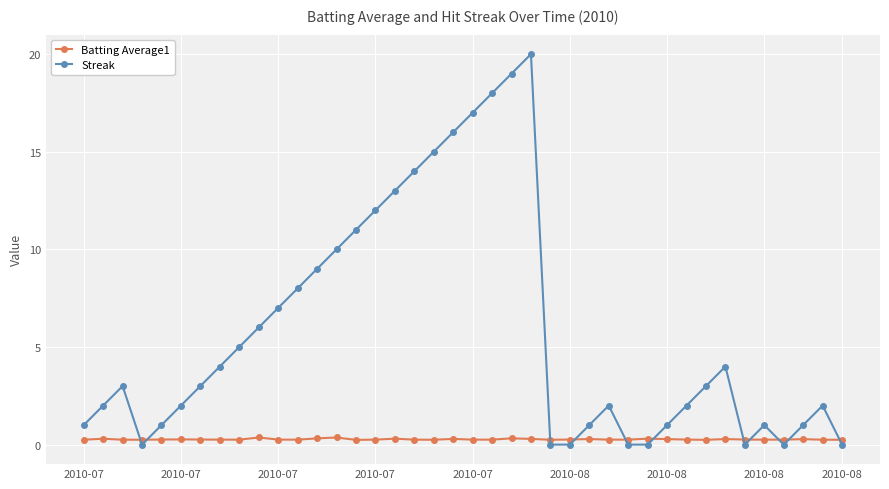

Which series has the largest total across all categories?

Streak